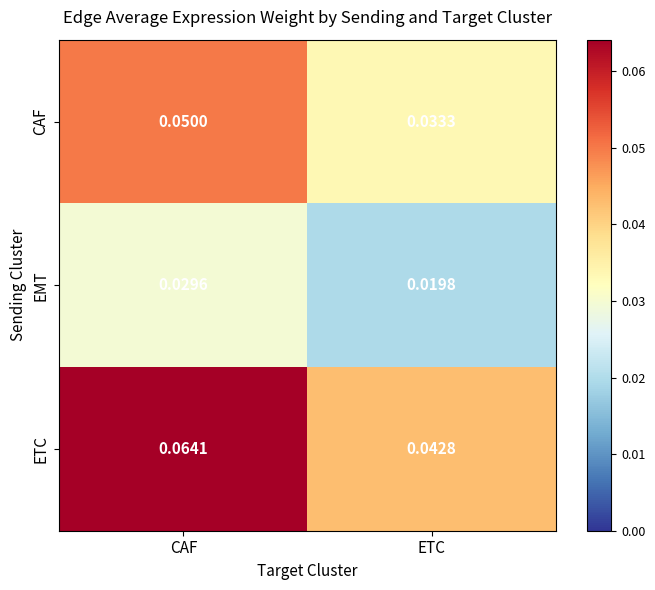

Which series has the widest spread of values?

ETC